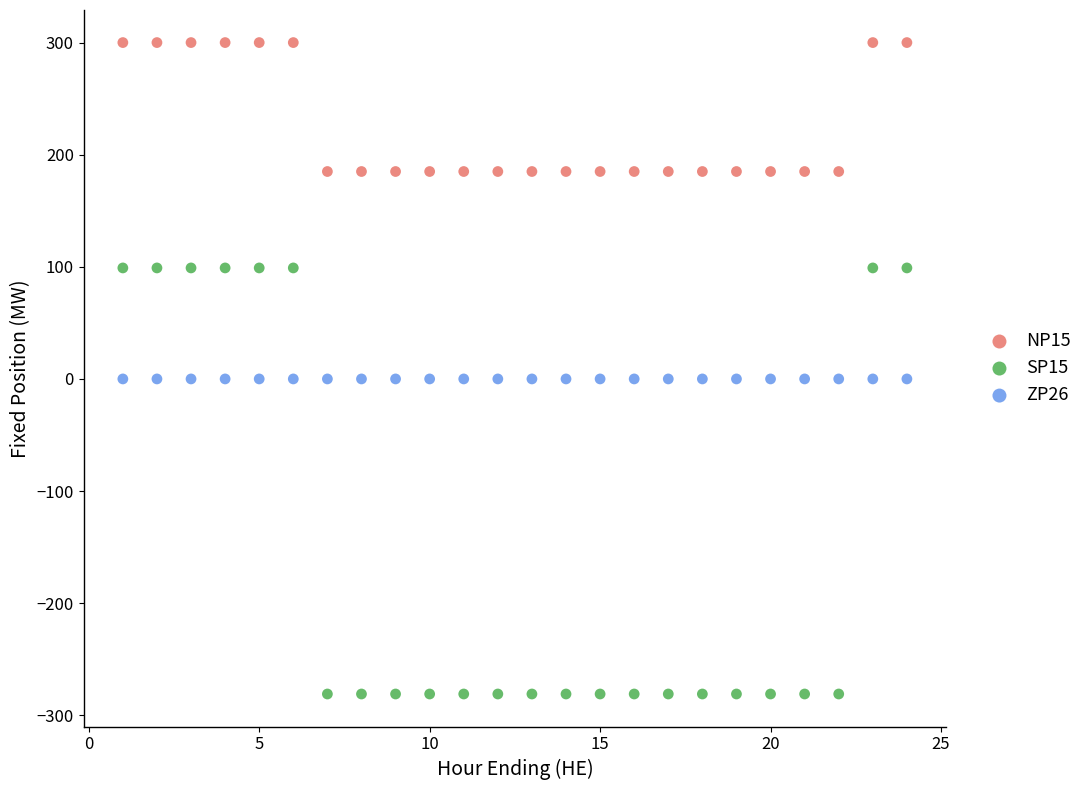

Which series contains the lowest Y value?

SP15